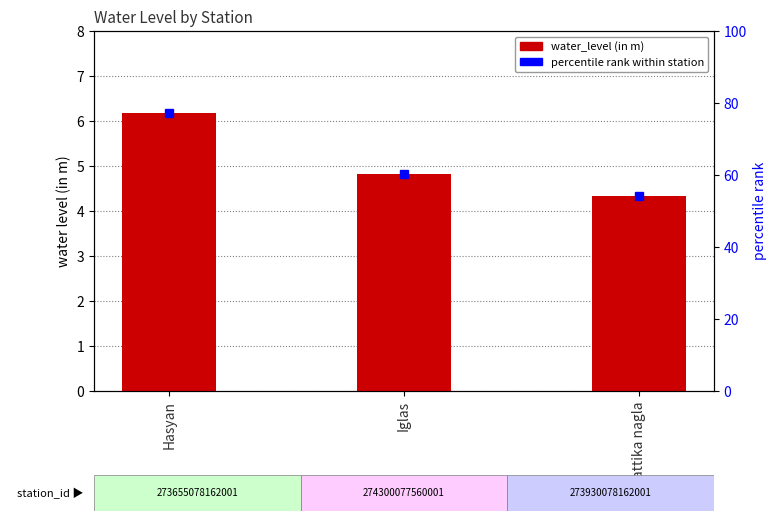

Reading left to right, extract all data points from this chart.

6.2	4.8	4.3